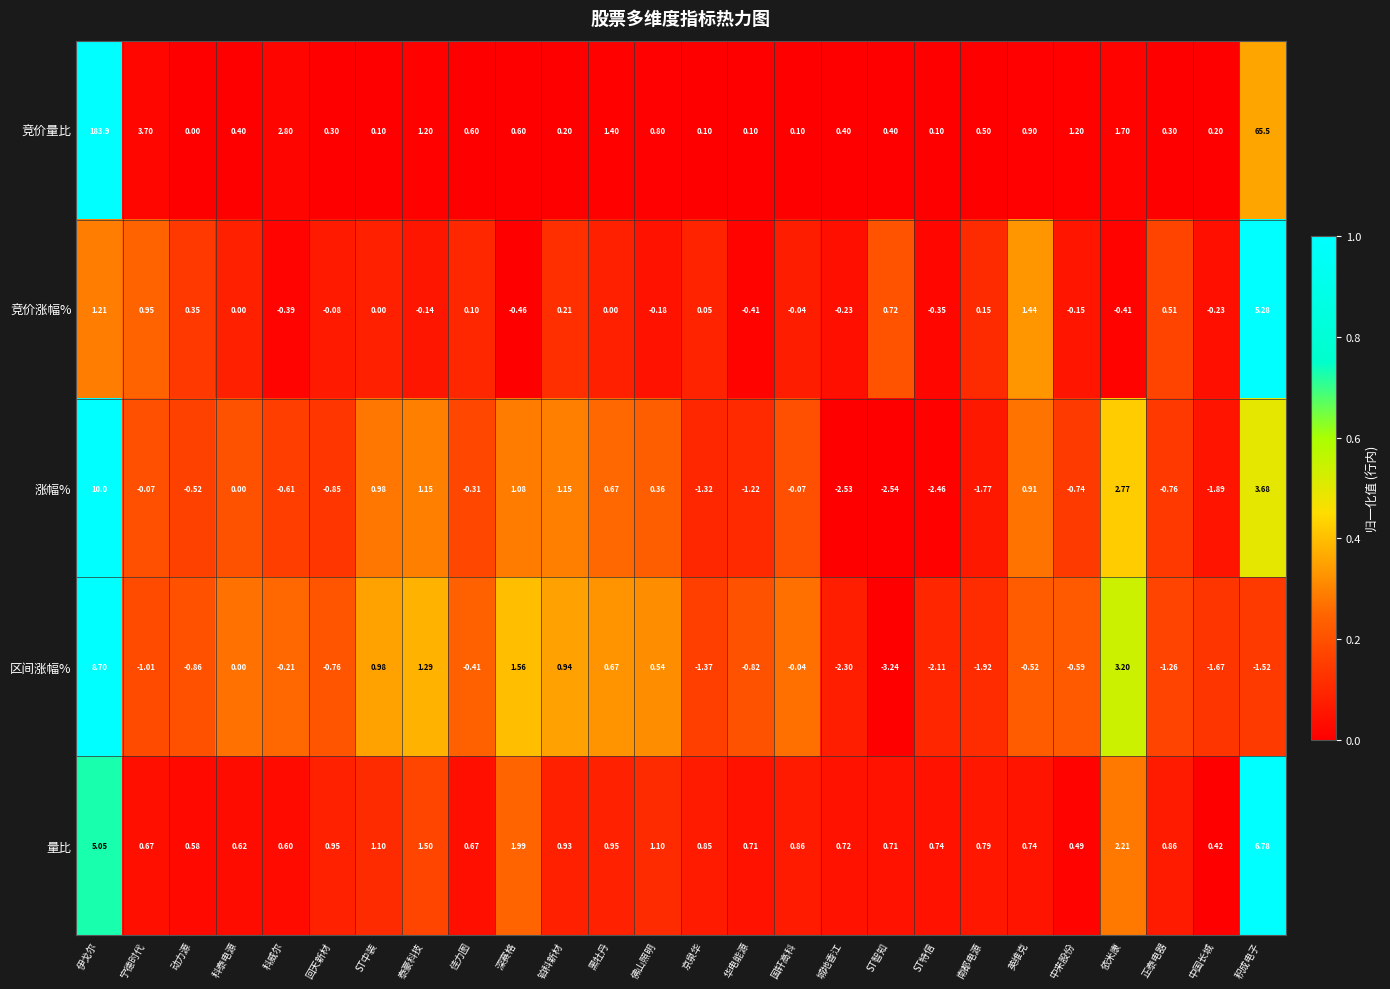

Rank the series by their maximum value, from lowest to highest.

竞价涨幅%, 量比, 区间涨幅%, 涨幅%, 竞价量比